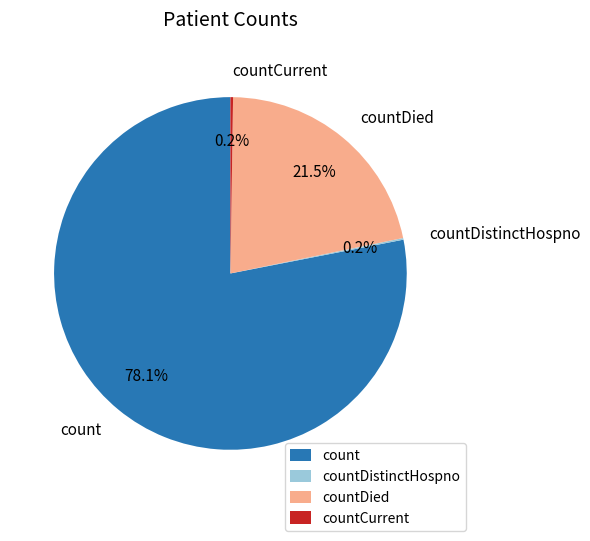

Combined, what portion of the pie is countDied and count?

99.6%